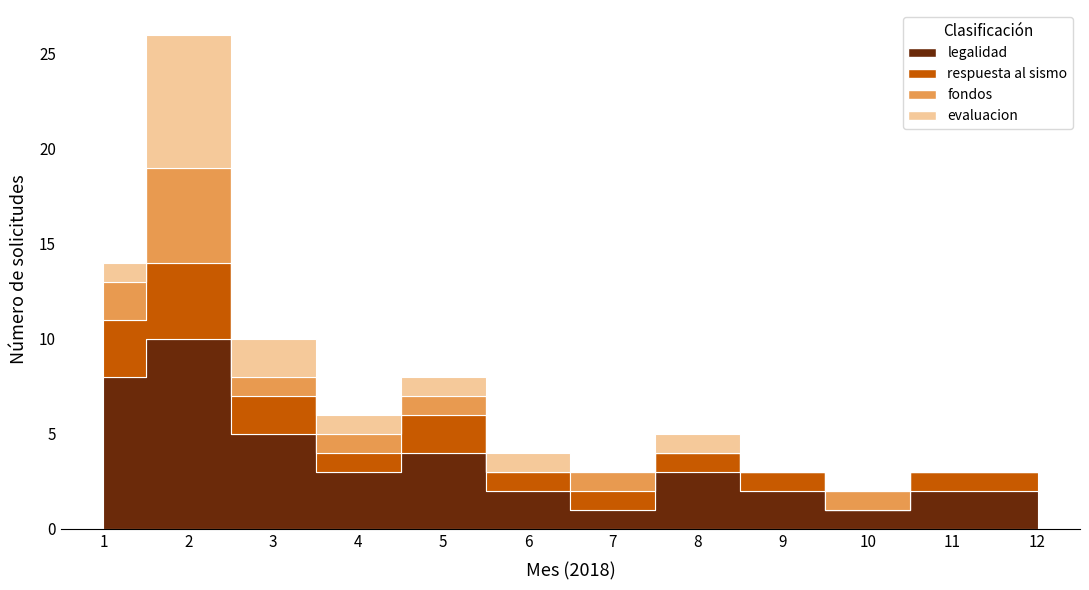

Which series has the largest total across all categories?

legalidad